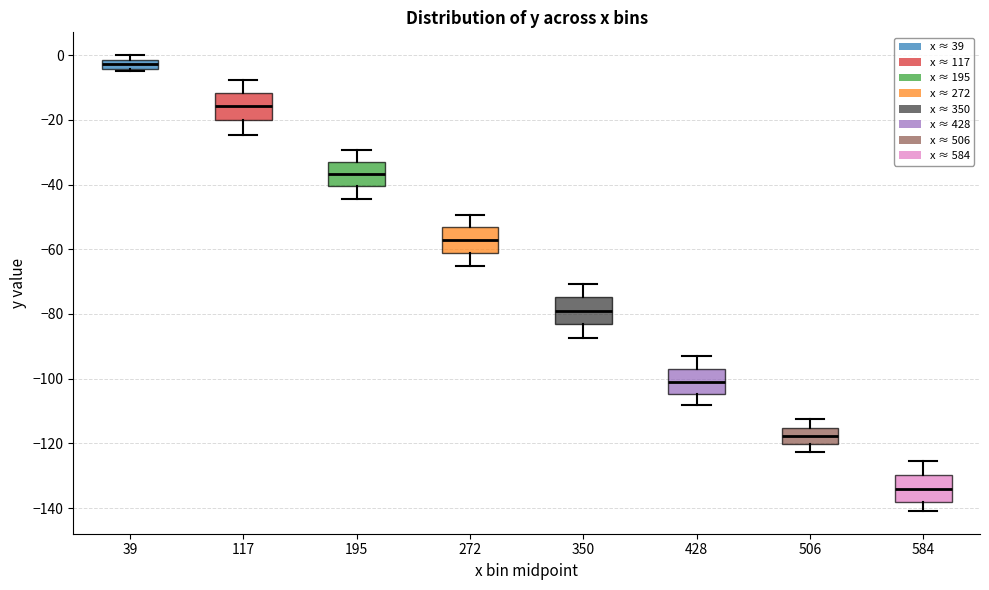

Which box has the lowest median line?

584